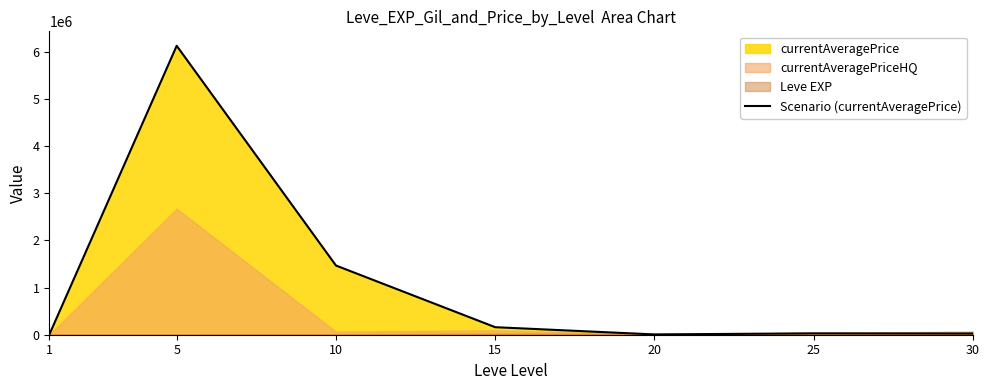

List the labels in order of value, largest first.

5, 10, 15, 25, 30, 20, 1